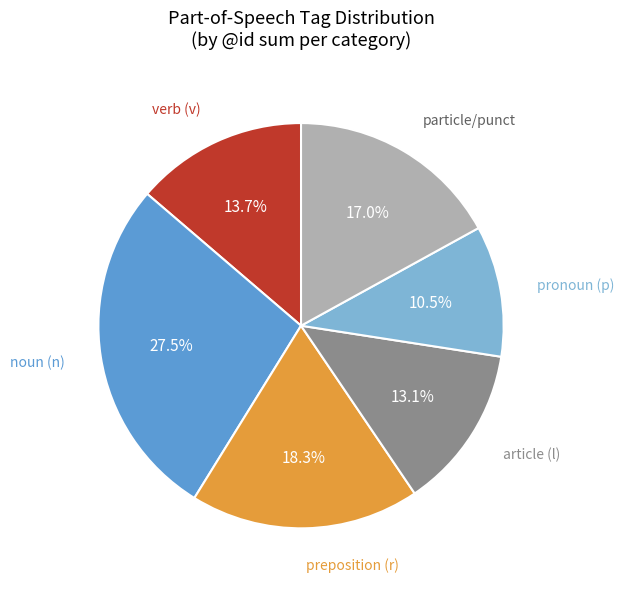

Is there a majority slice in this chart?

No